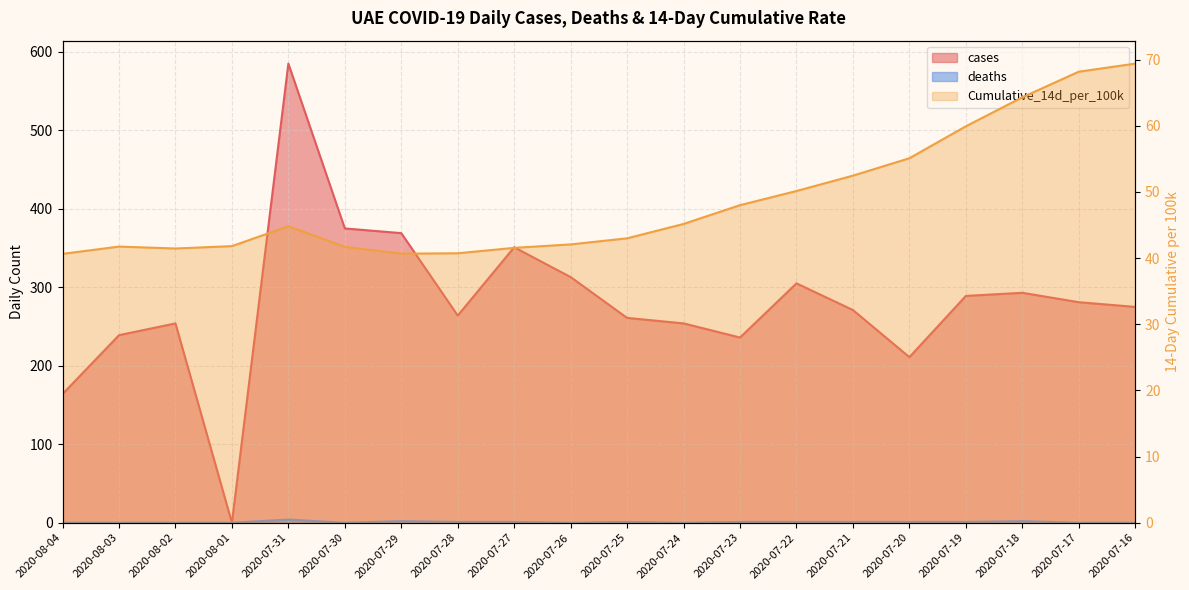

Count the number of data series in this chart.

3